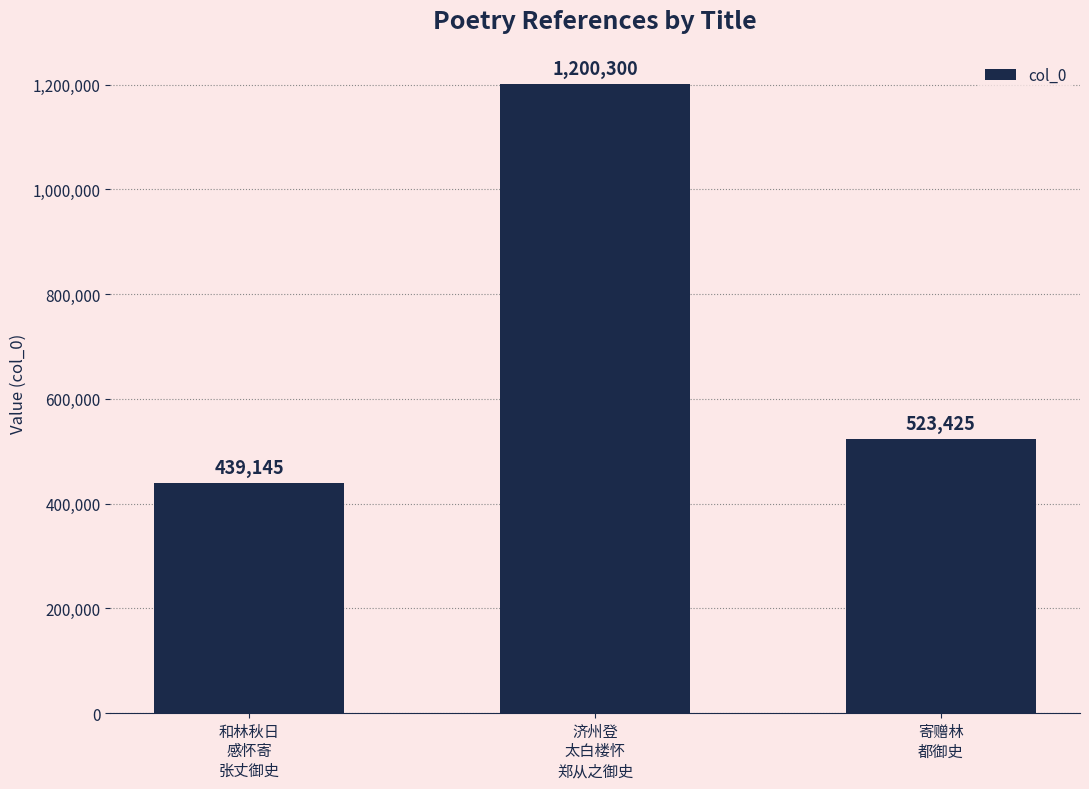

The value at 寄赠林
都御史 is 828086. True or false?

False